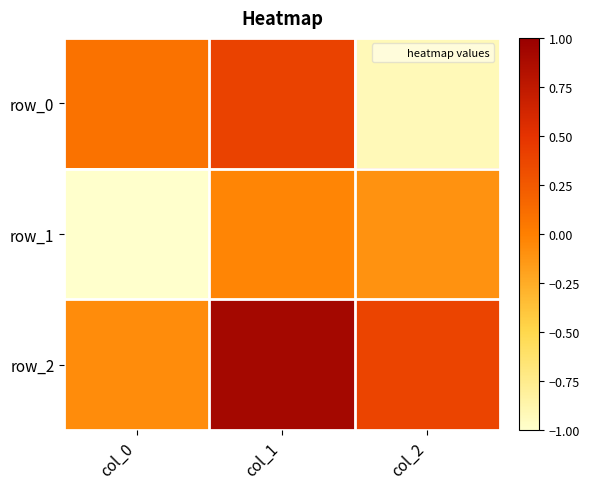

What value does the row_0 series have at col_0?

0.1